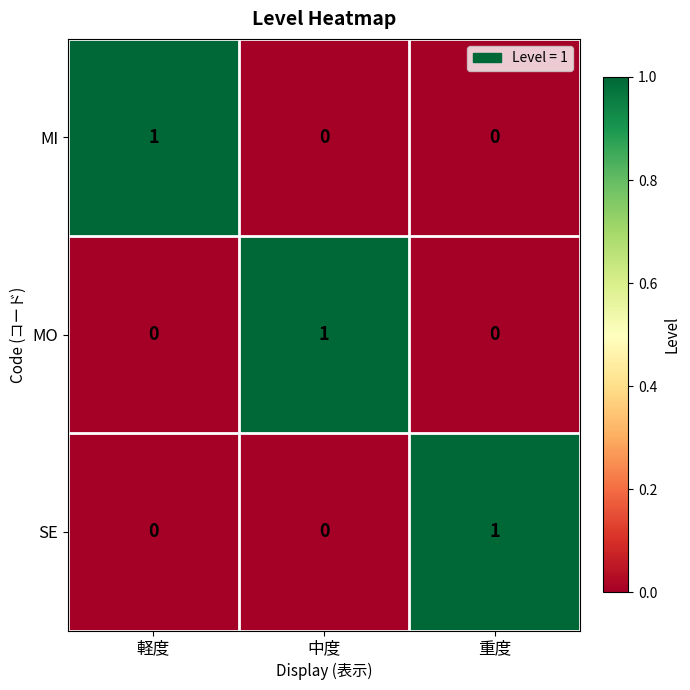

True or false: MO has a value of 0 at 重度.

True